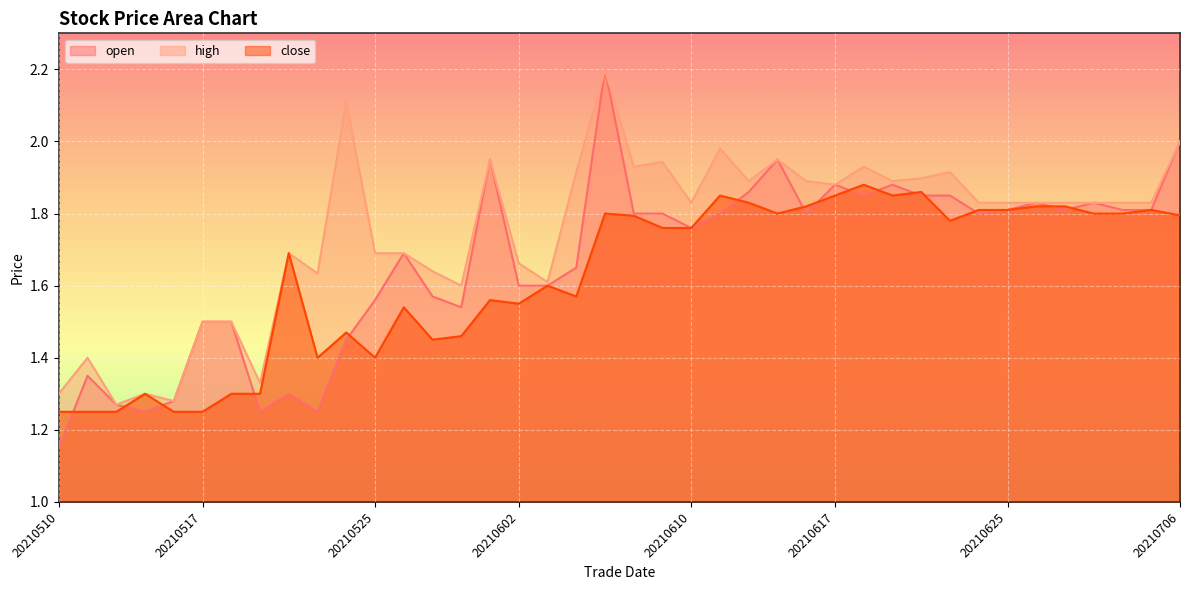

Is the value of close at 20210609 greater than the value of high at 20210614?

No